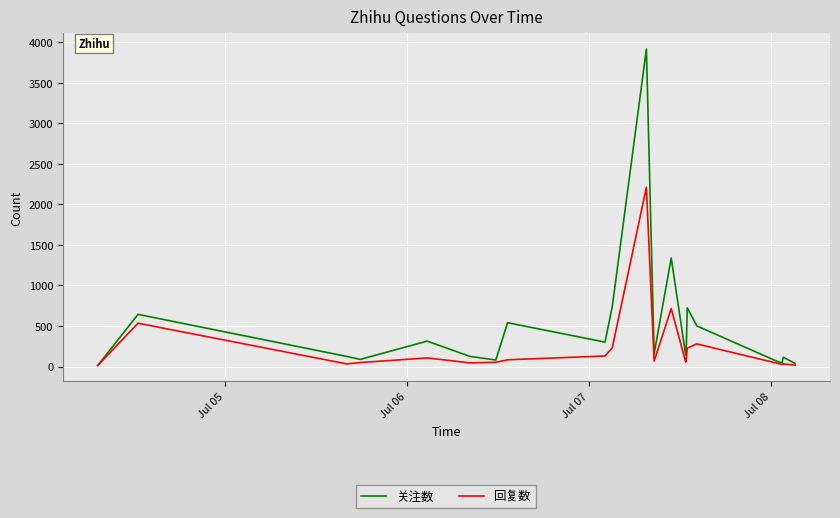

What is the difference between the second highest and minimum values in the 回复数 series?

701